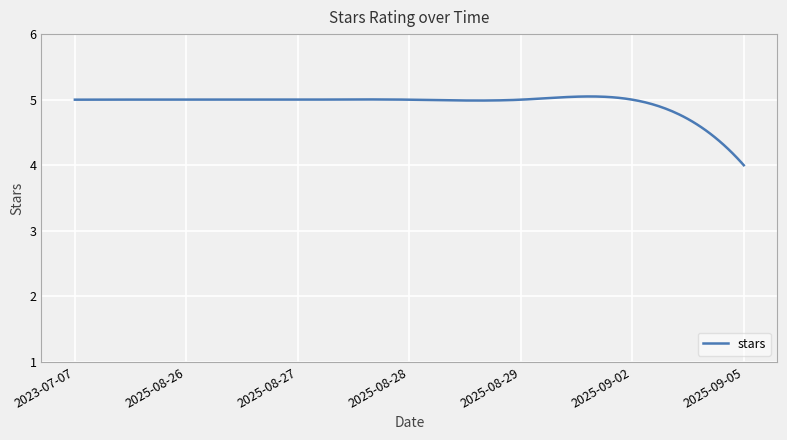

What is the difference between the maximum and minimum values?

1.0